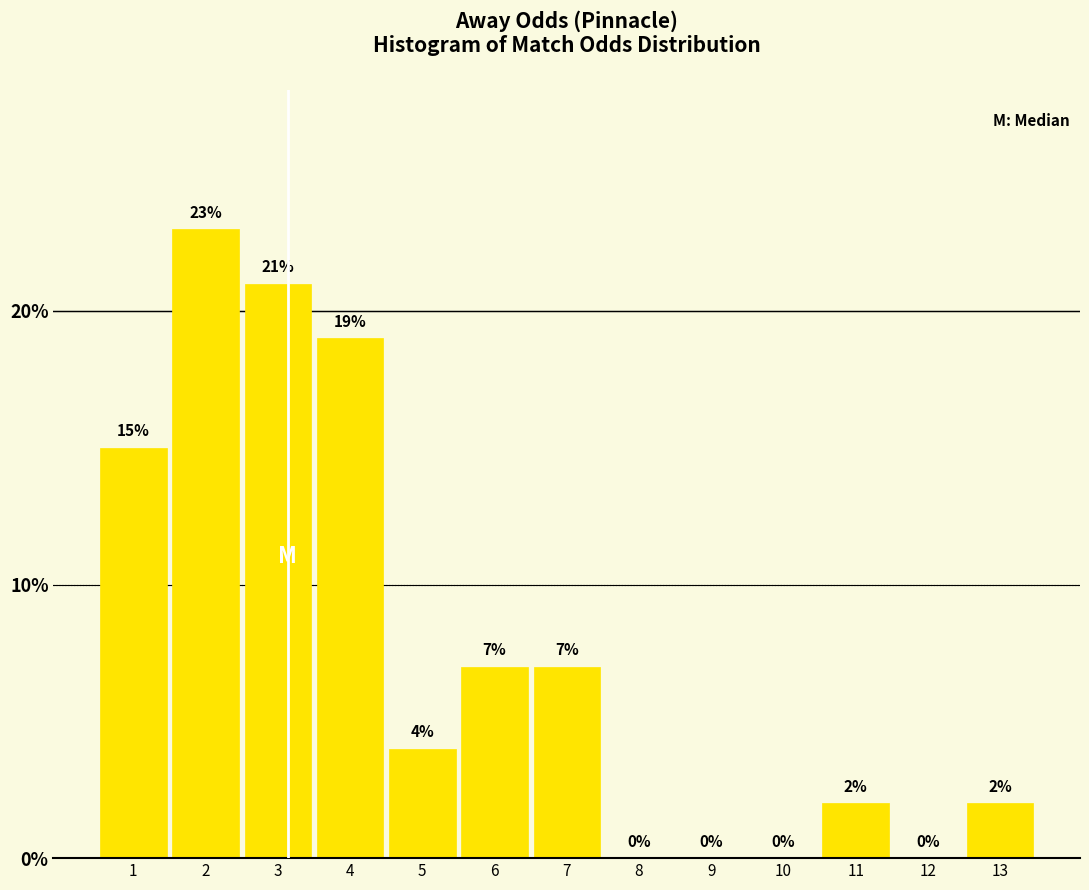

Reading left to right, list all the values displayed in this chart.

1=15.0	2=23.0	3=21.0	4=19.0	5=4.0	6=7.0	7=7.0	8=0.0	9=0.0	10=0.0	11=2.0	12=0.0	13=2.0